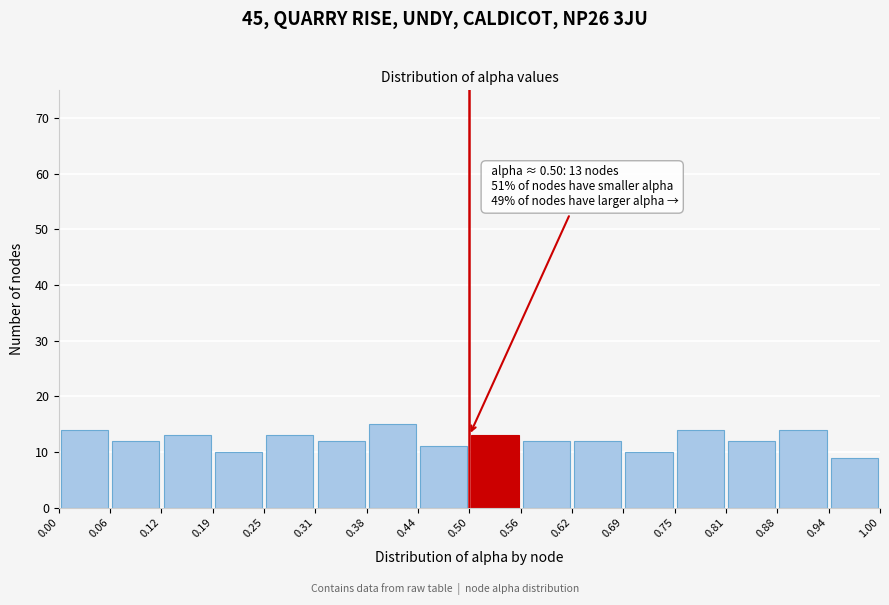

Which range on the x-axis has the tallest bar?

0.38 to 0.44